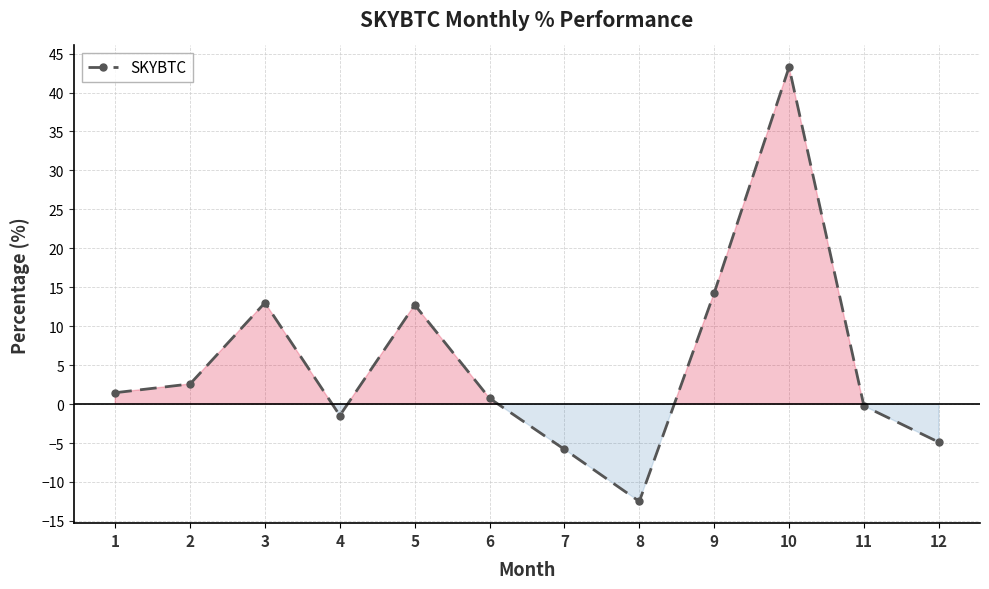

What is the greatest value displayed?

43.3